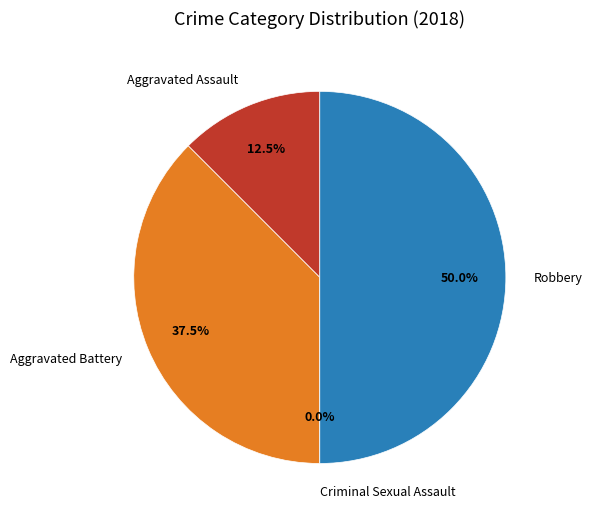

Combined, what portion of the pie is Criminal Sexual Assault and Aggravated Assault?

12.5%